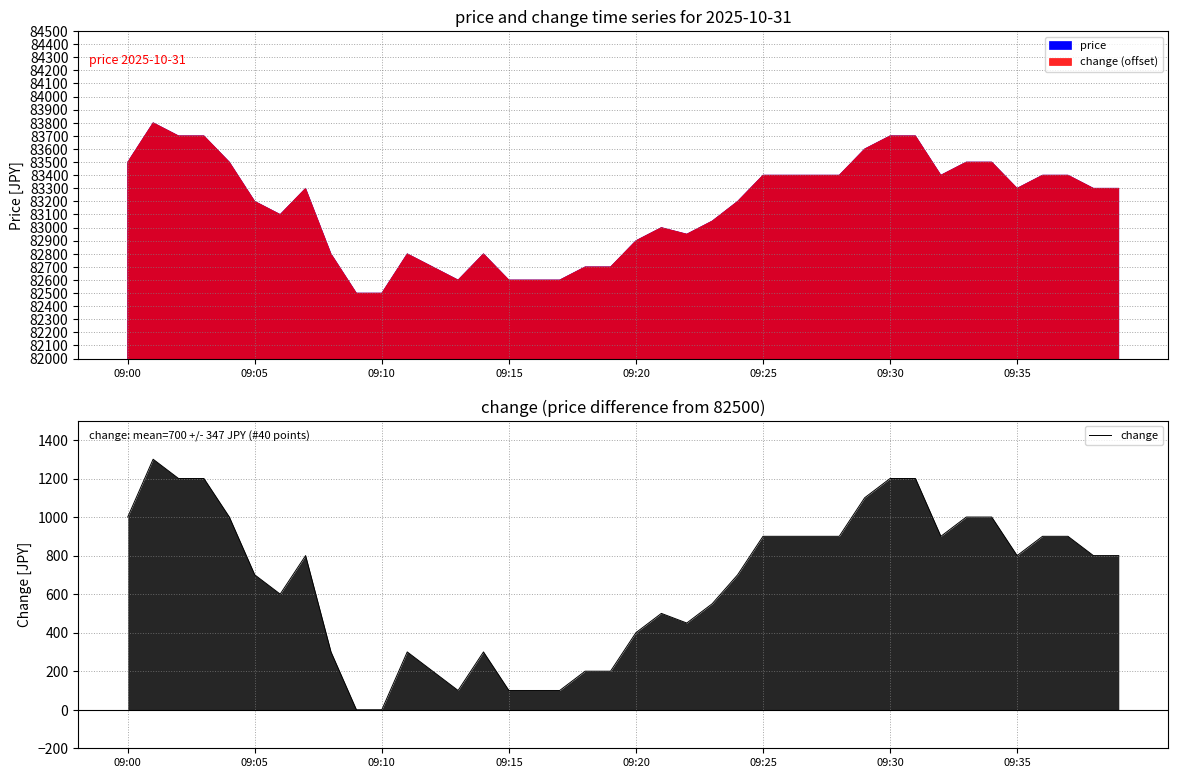

Reading left to right, what are all the values shown in this chart?

1000	1300	1200	1200	1000	700	600	800	300	0	0	300	200	100	300	100	100	100	200	200	400	500	450	550	700	900	900	900	900	1100	1200	1200	900	1000	1000	800	900	900	800	800